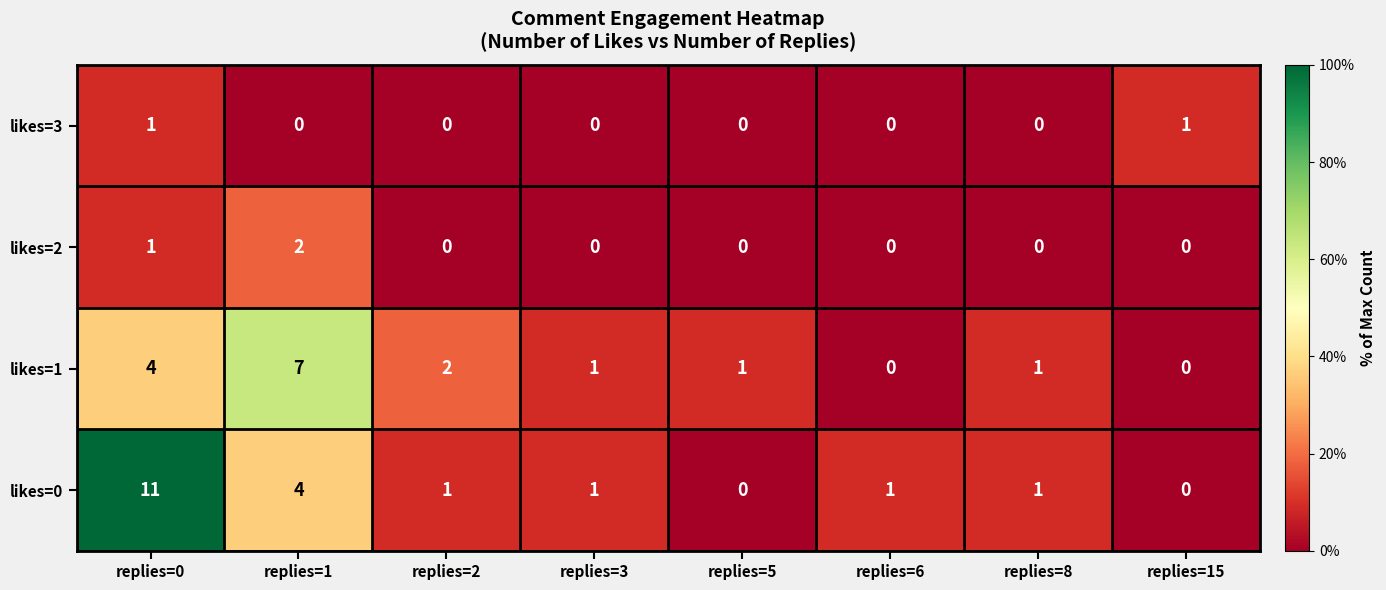

How many series are shown in this chart?

4